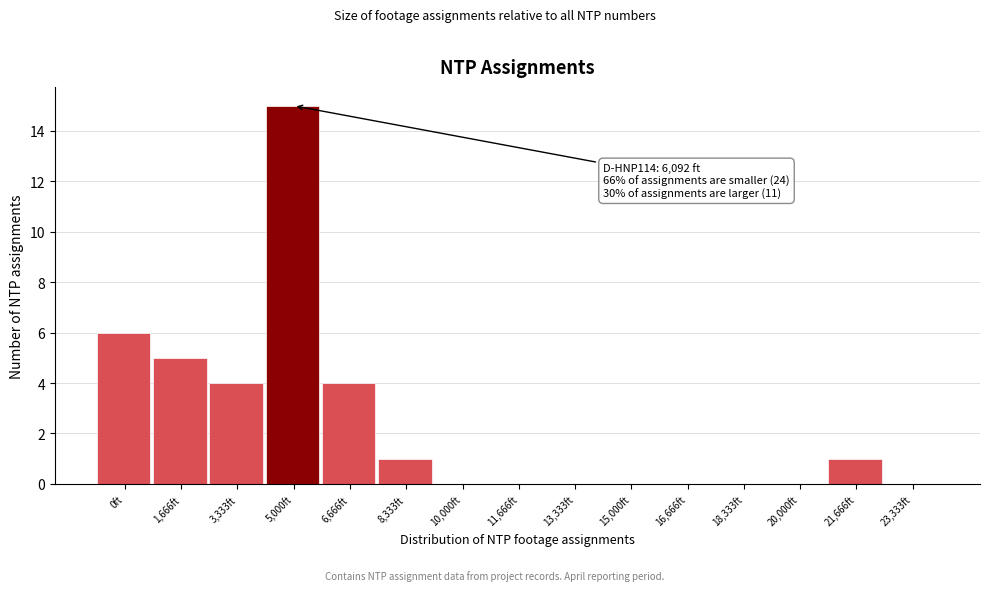

Reading left to right, extract all data points from this chart.

0ft=6	1,666ft=5	3,333ft=4	5,000ft=15	6,666ft=4	8,333ft=1	10,000ft=0	11,666ft=0	13,333ft=0	15,000ft=0	16,666ft=0	18,333ft=0	20,000ft=0	21,666ft=1	23,333ft=0